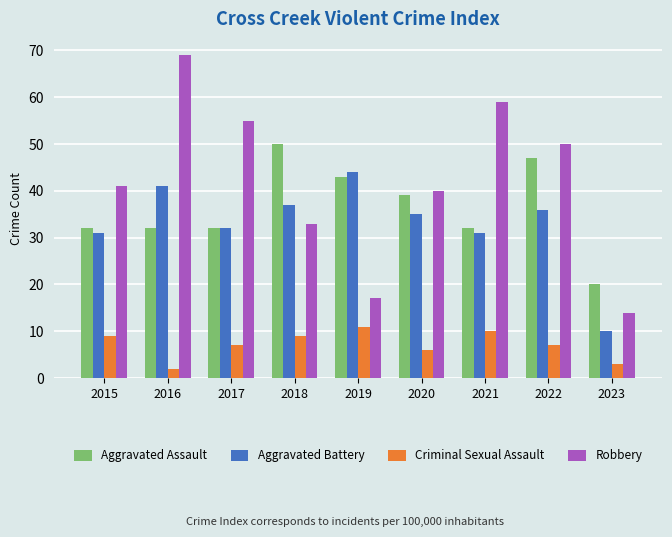

What is the spread (max minus min) of values at 2018?

41